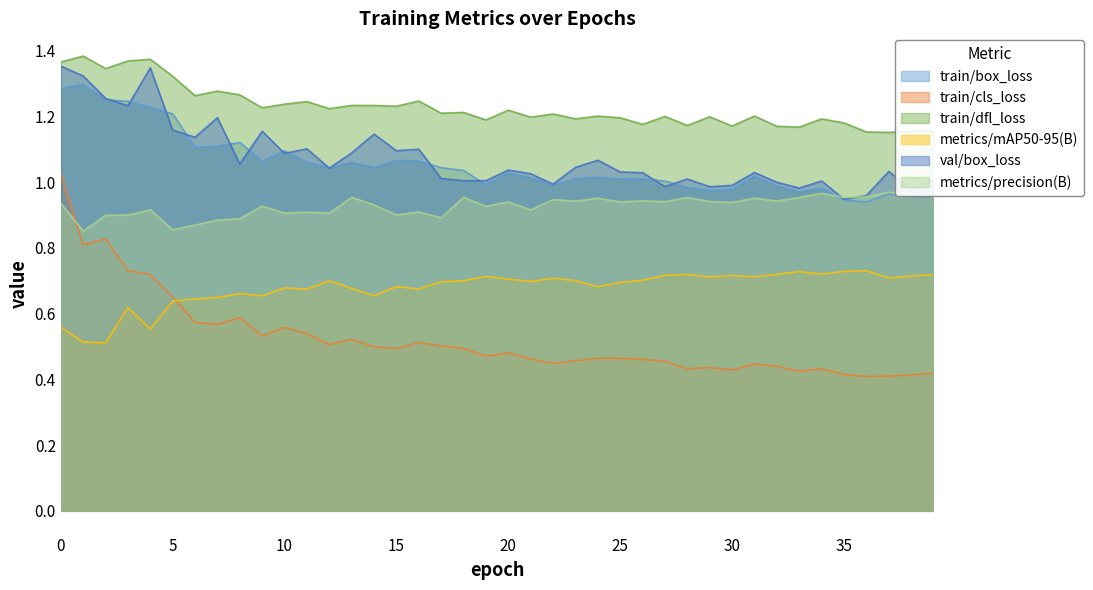

At which label is metrics/precision(B) closest to 0?

1